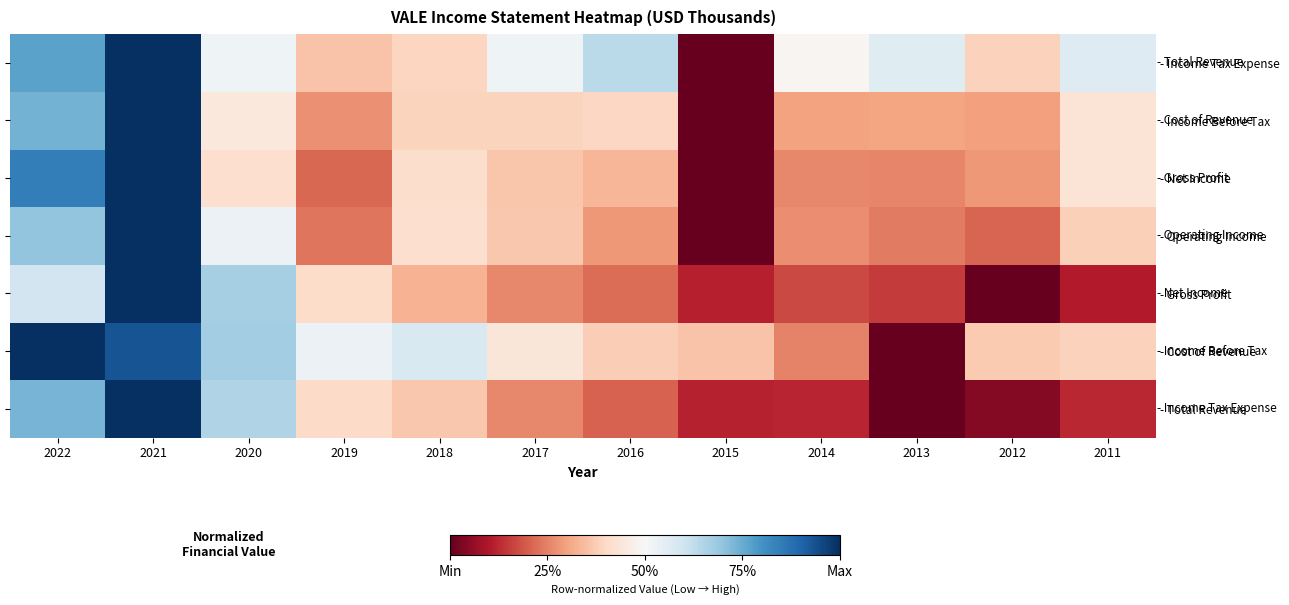

At which category is the sum across all series the highest?

2021